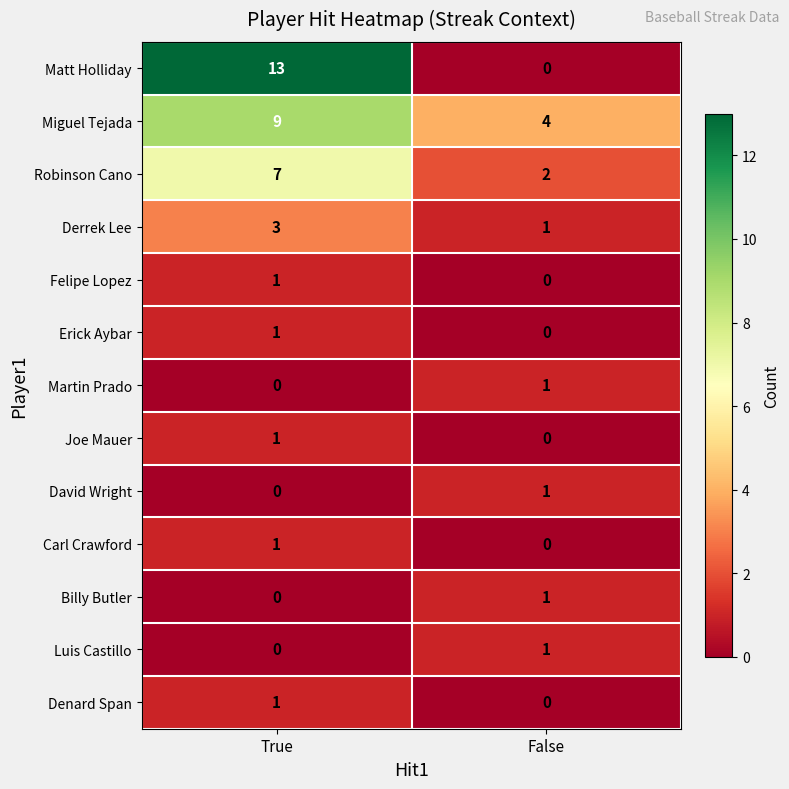

Which series has the largest range (max minus min)?

Matt Holliday